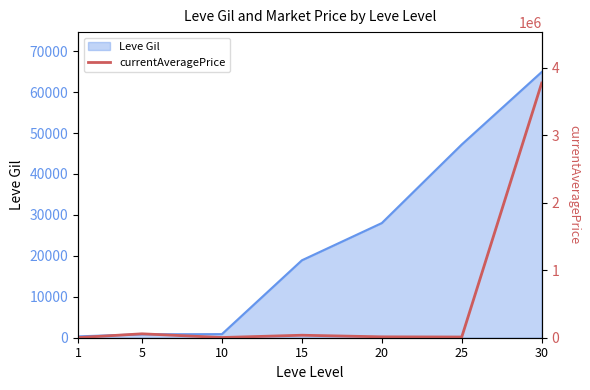

The value of Leve Gil at 25 is 81797. True or false?

False